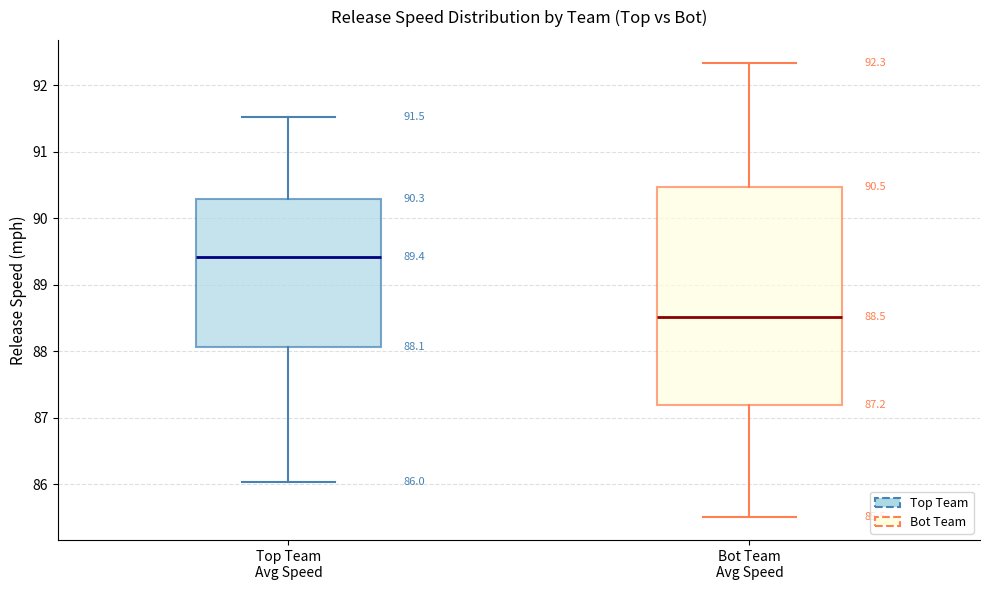

Which box has the highest median line?

Top Team Avg Speed